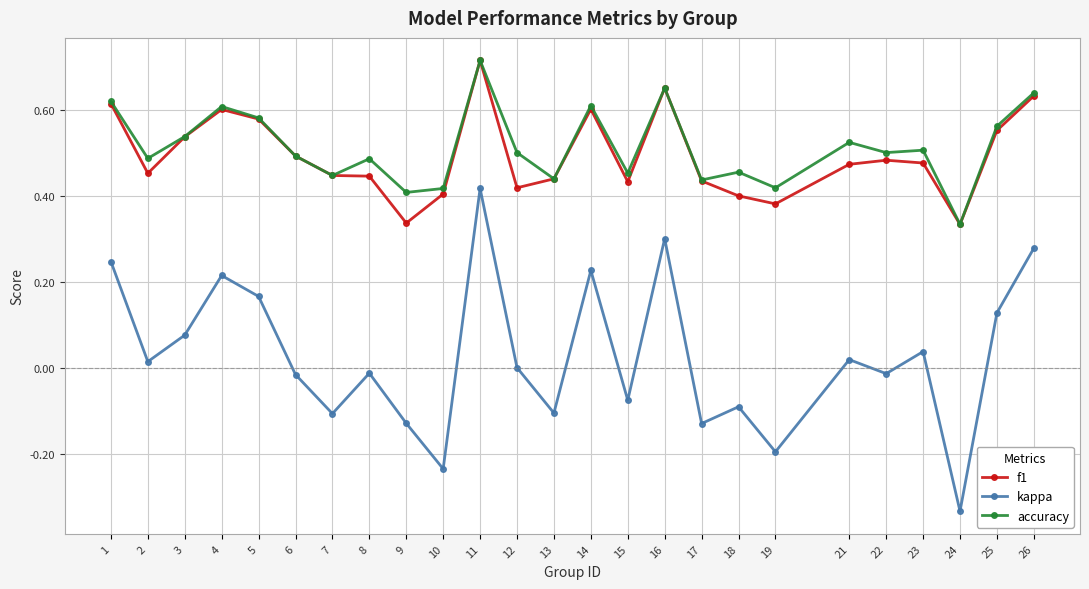

What is the sum of the f1 values at 24 and 21?

0.8